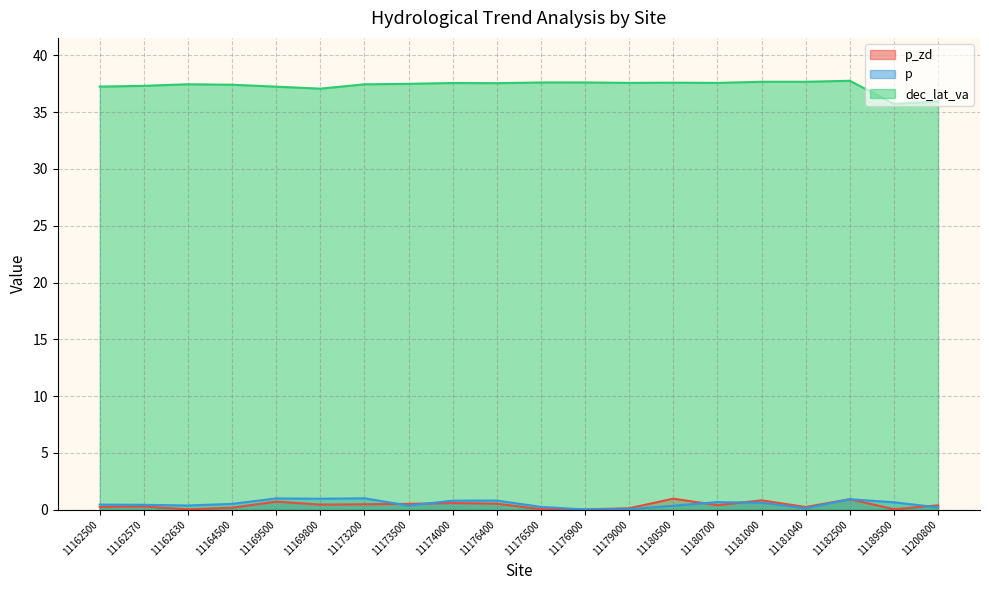

Which series has the largest range (max minus min)?

dec_lat_va